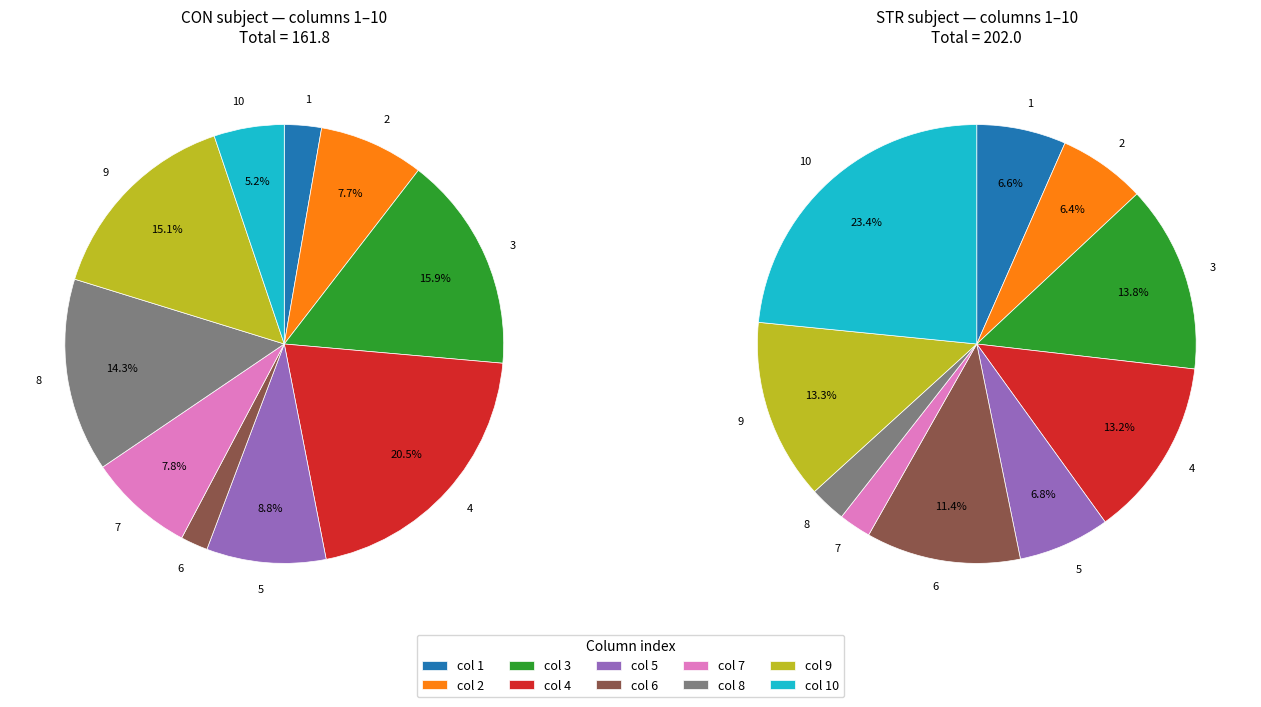

How much of the chart is everything except 3?

84.1%